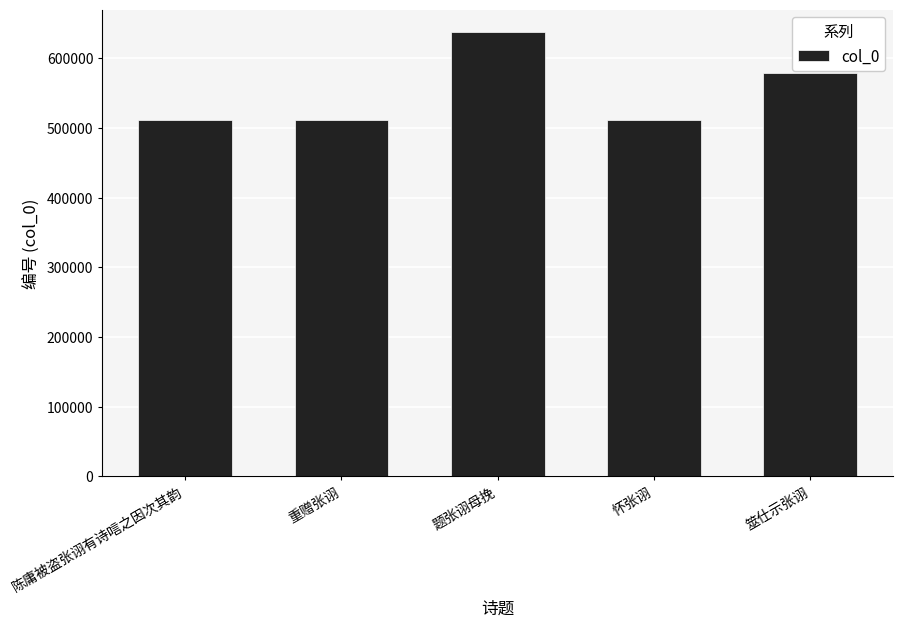

What is the greatest value displayed?

638018